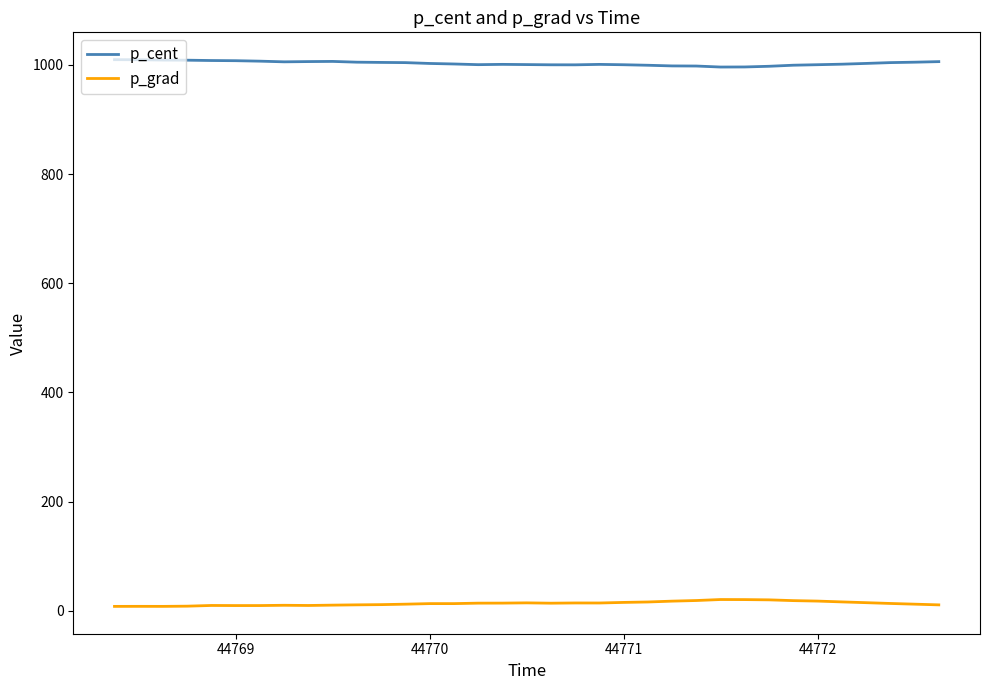

What is the lowest value of the p_cent series?

996.1